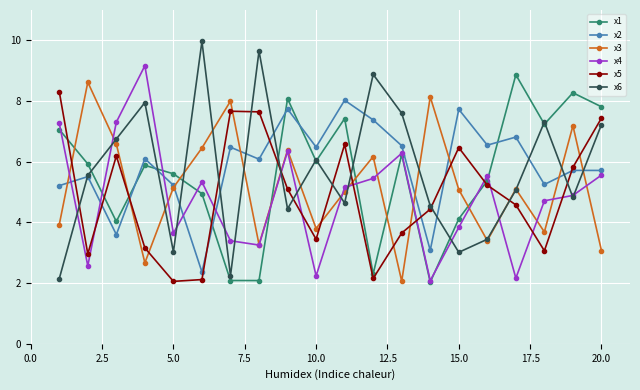

How many times do x1 and x5 cross each other?

7